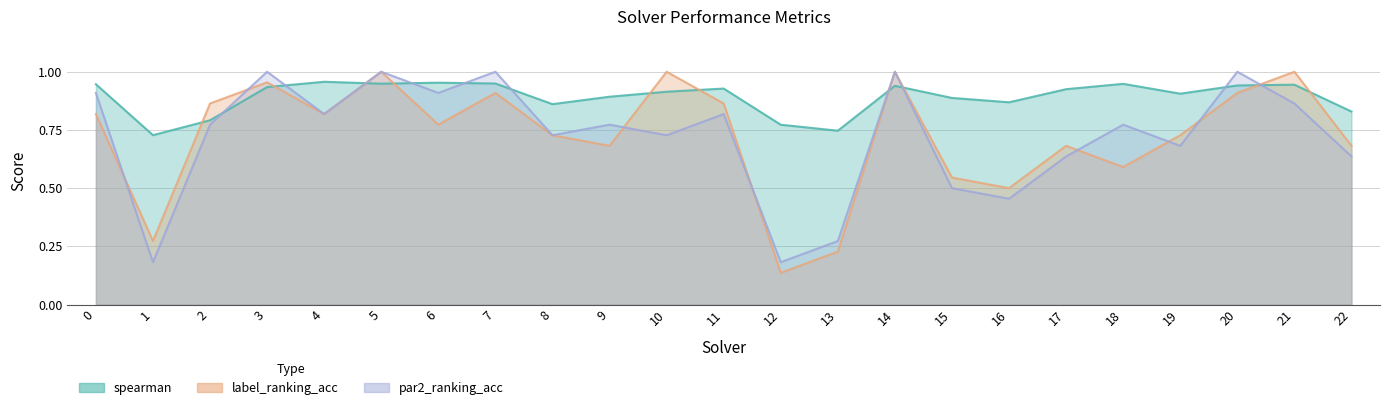

Count the number of categories in the chart.

23